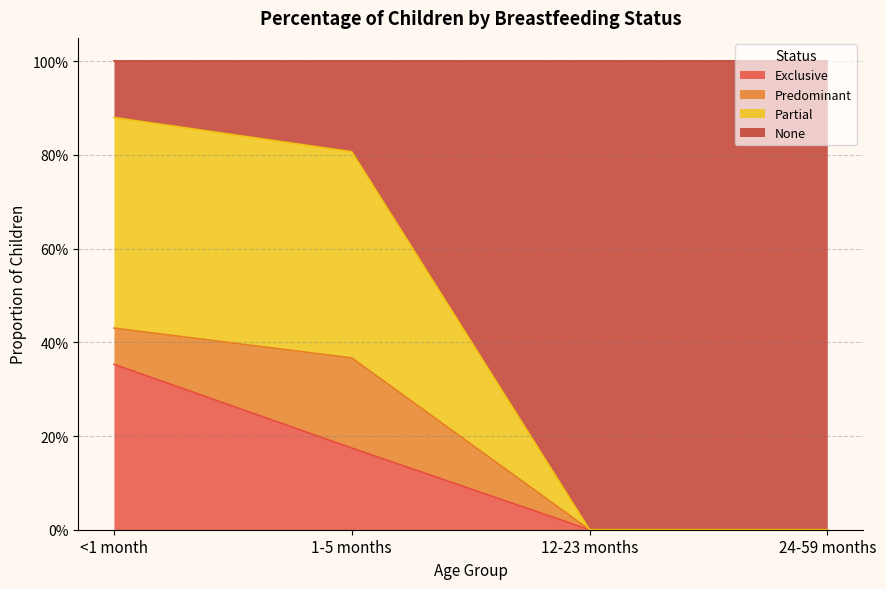

What are all the series names shown in the legend?

Exclusive, Predominant, Partial, None